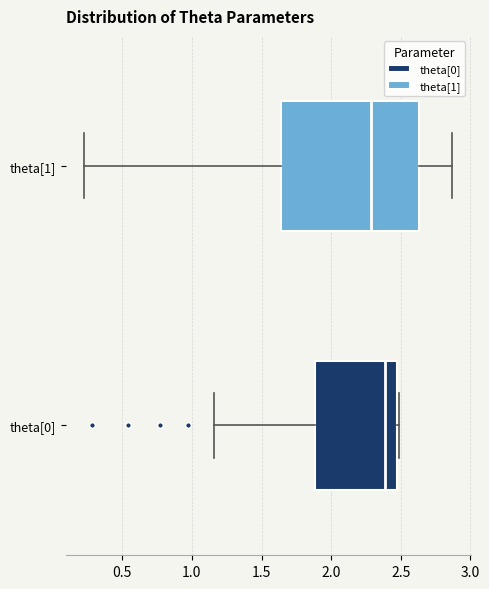

Where does the left whisker of the box for theta[0] end on the x-axis? The values are not printed on the chart, so give them approximately, as read against the axis.

1.15